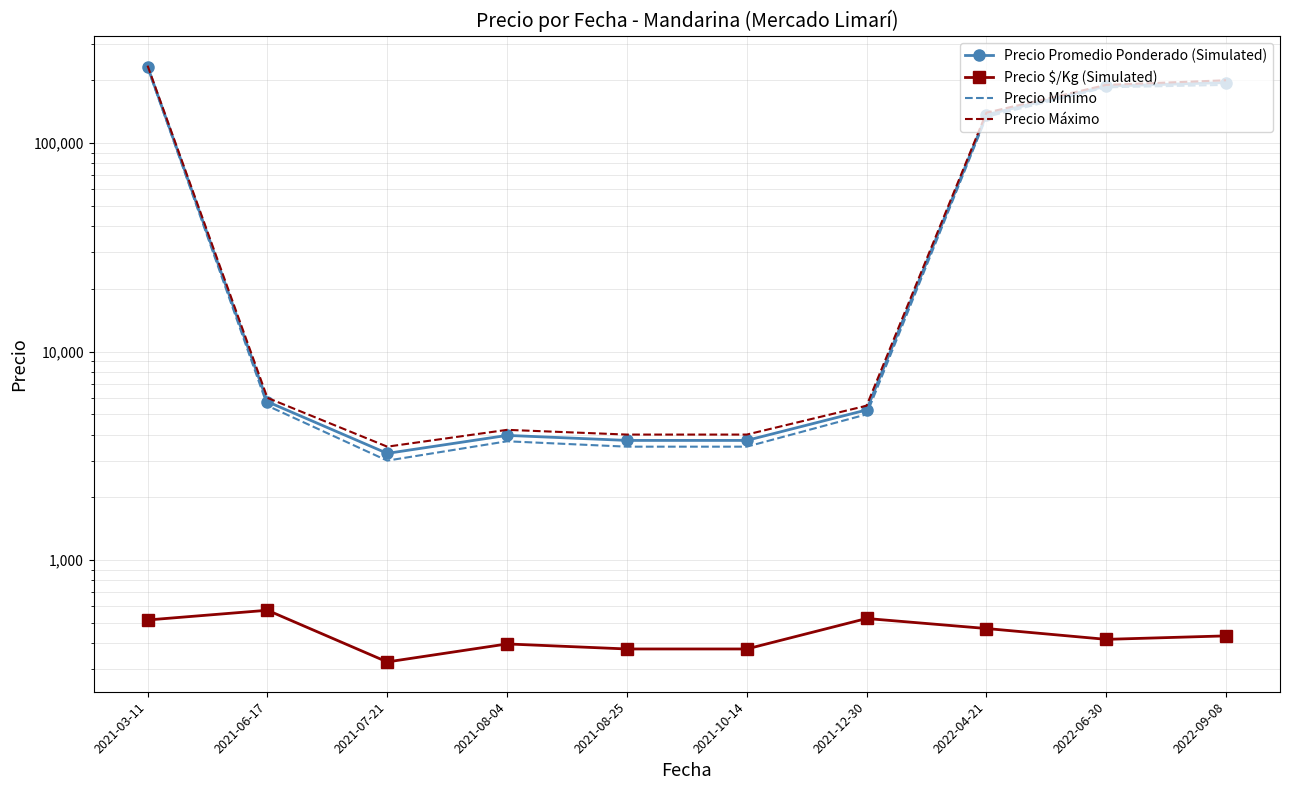

What is the average value of the Precio Máximo series?

79201.4